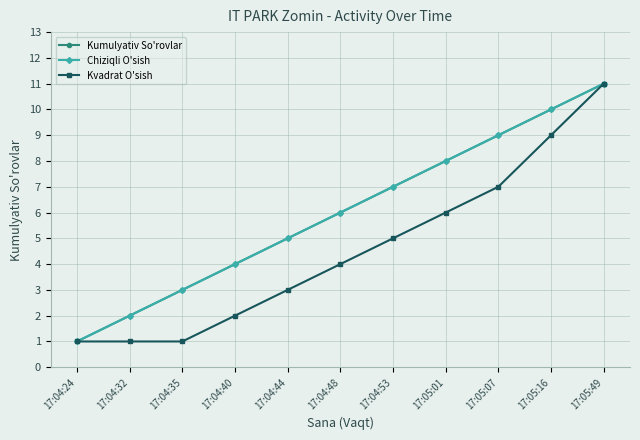

At which category is the sum across all series the highest?

17:05:49